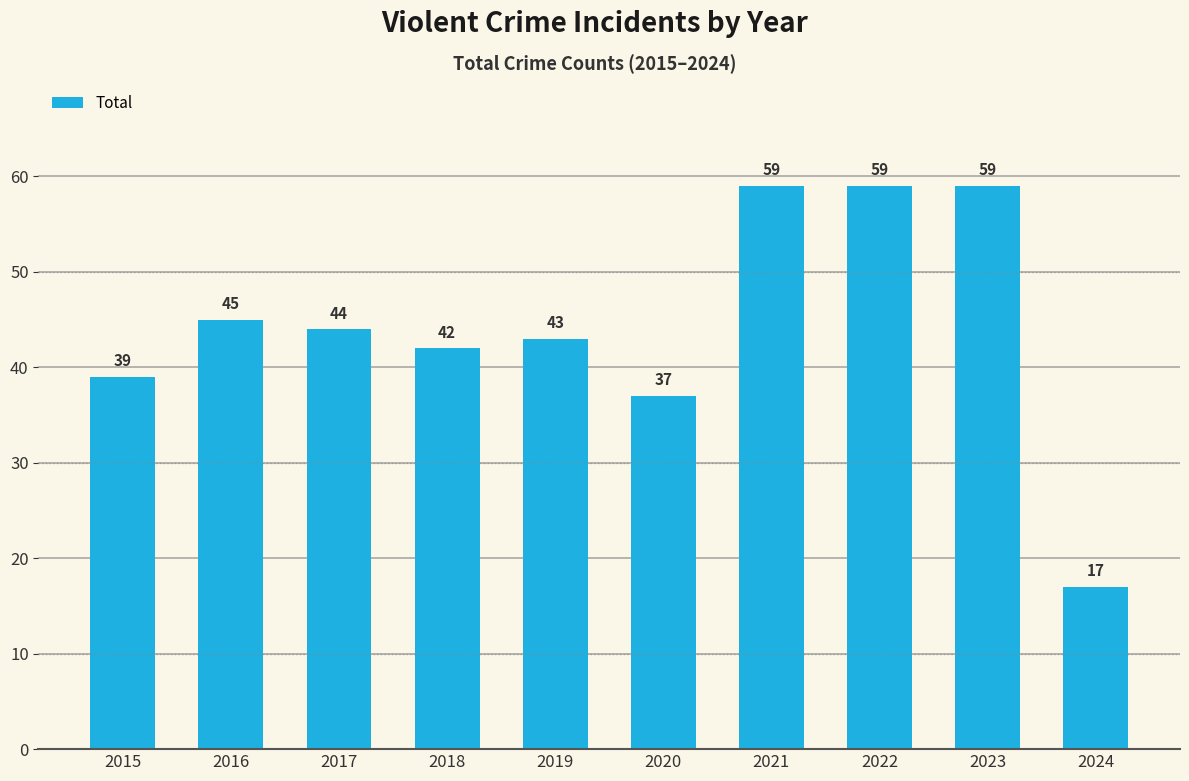

What value does the data have at 2022?

59